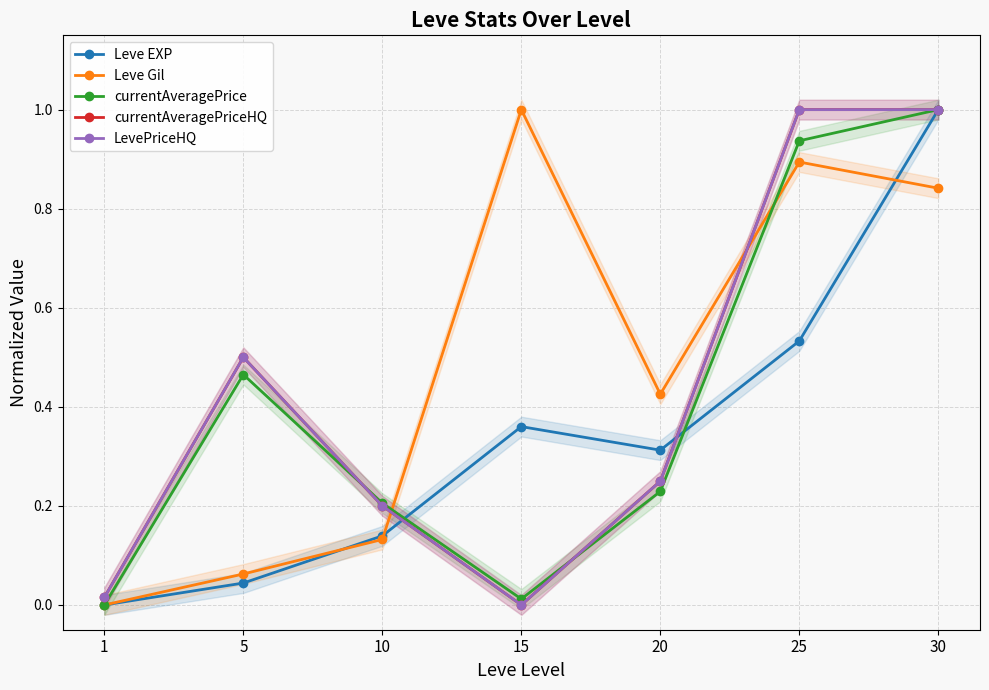

List the labels in order of LevePriceHQ value, largest first.

25, 30, 5, 20, 10, 1, 15